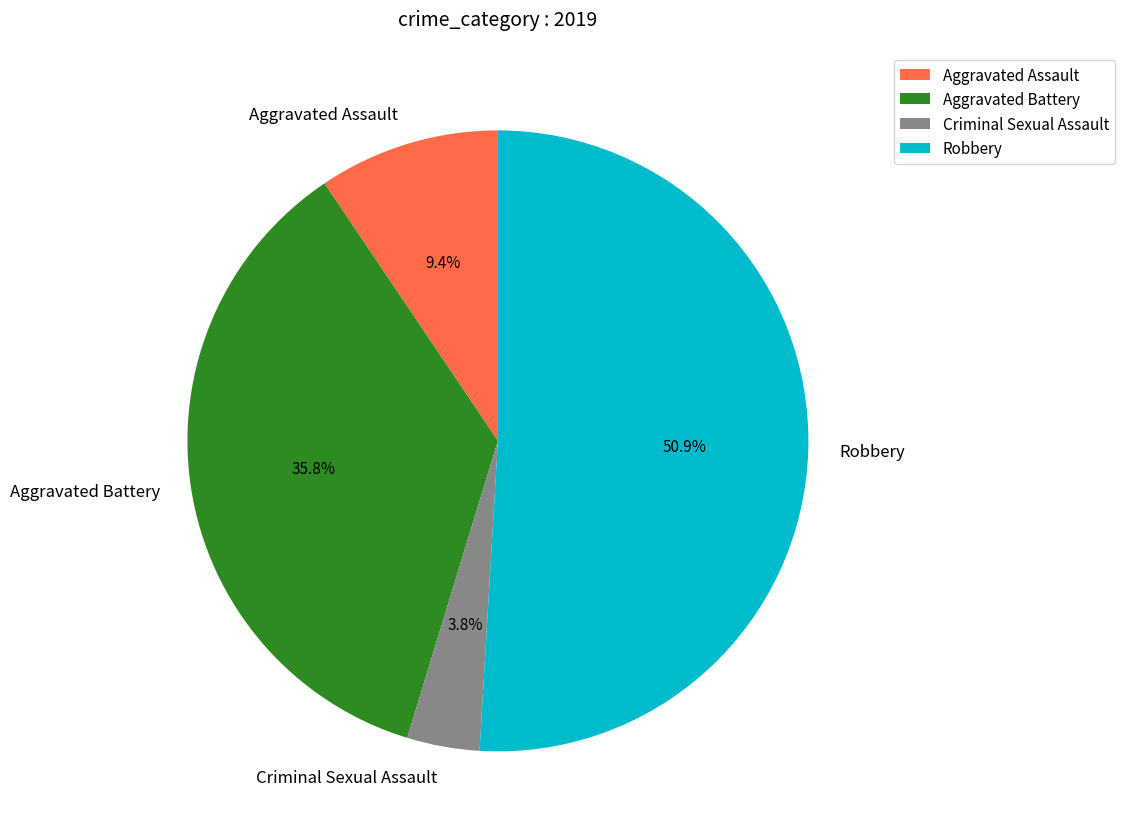

What is the largest slice in the pie chart?

Robbery